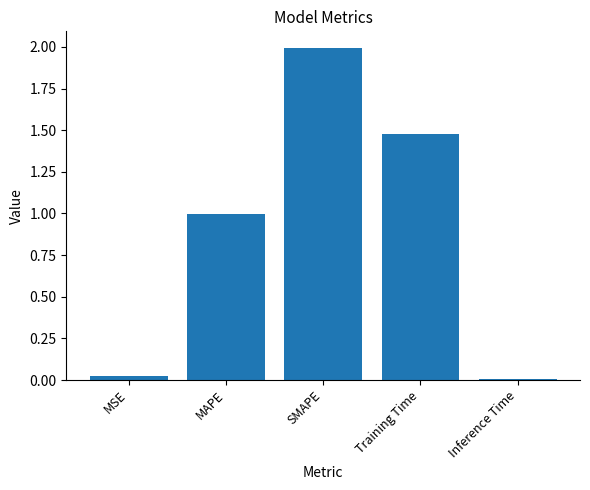

What is the average value?

0.9